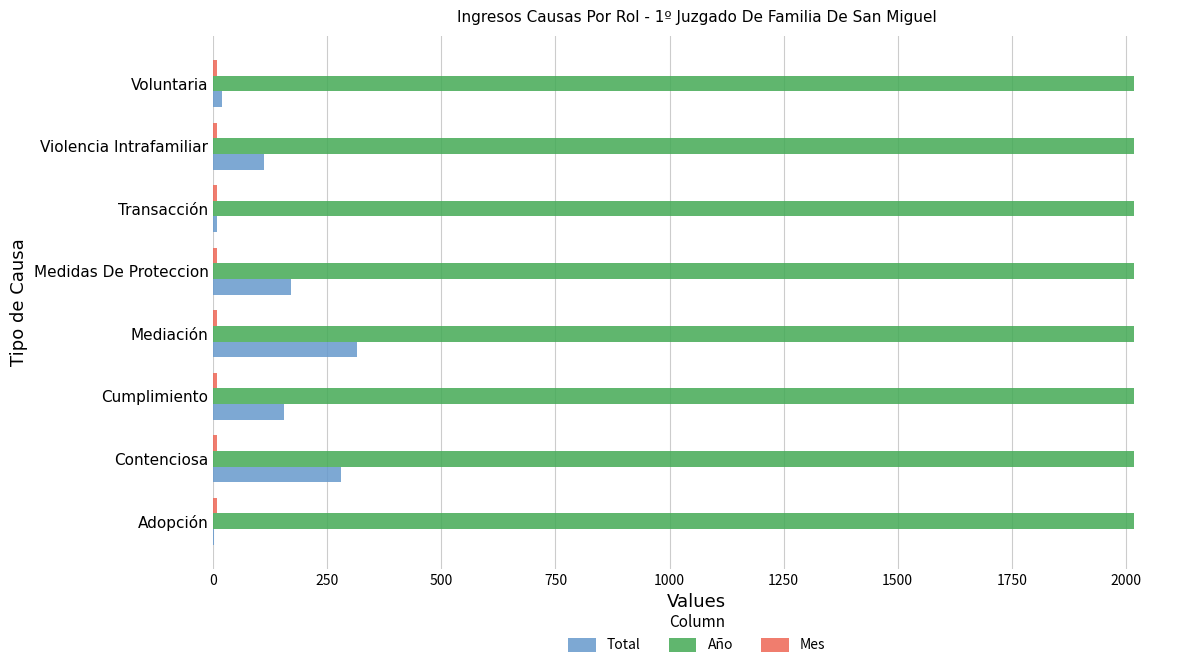

Is the value of Año at Mediación greater than the value of Total at Medidas De Proteccion?

Yes